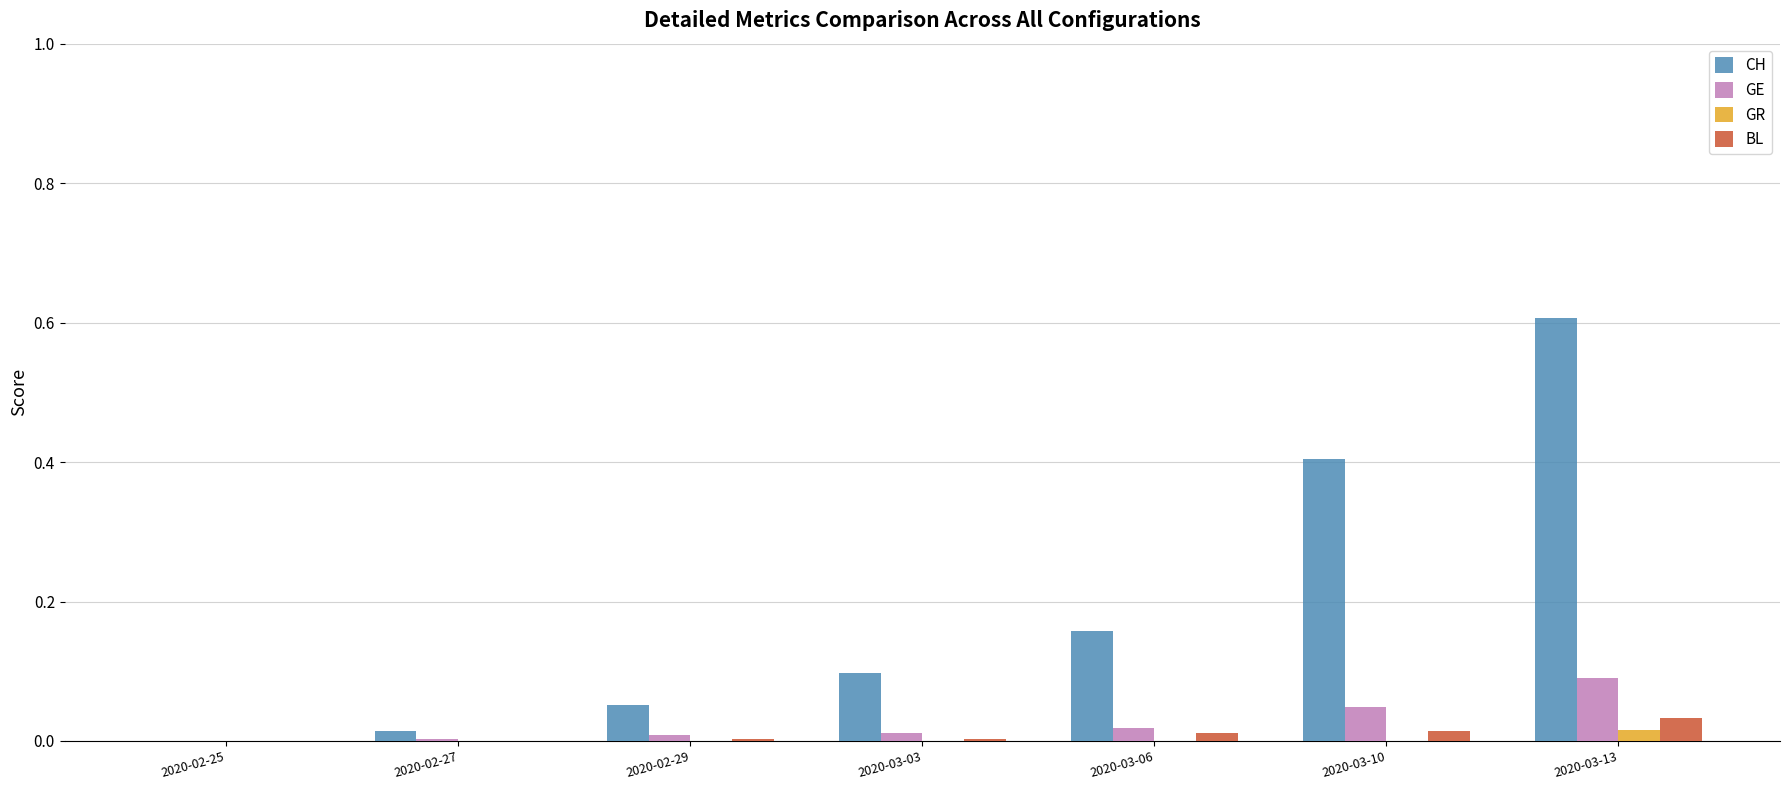

Is it true that GE equals 0.0 at 2020-03-06?

True